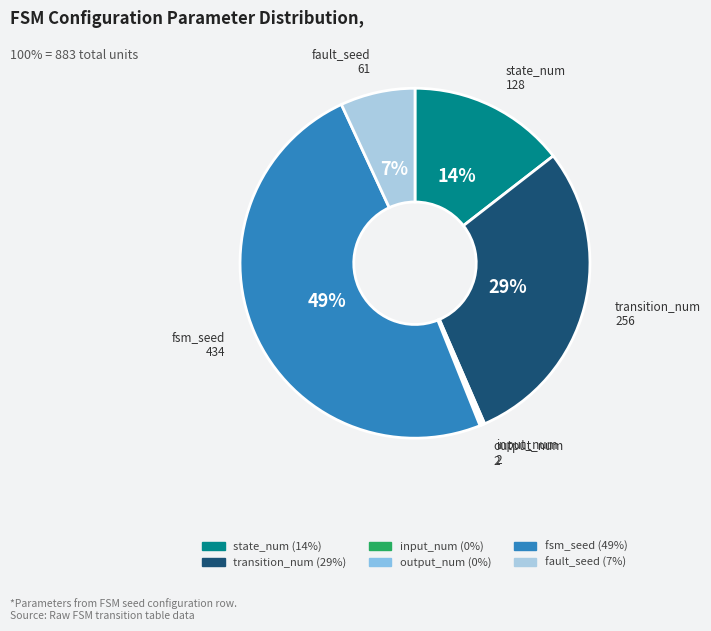

Is the sum of transition_num and state_num greater than half?

No